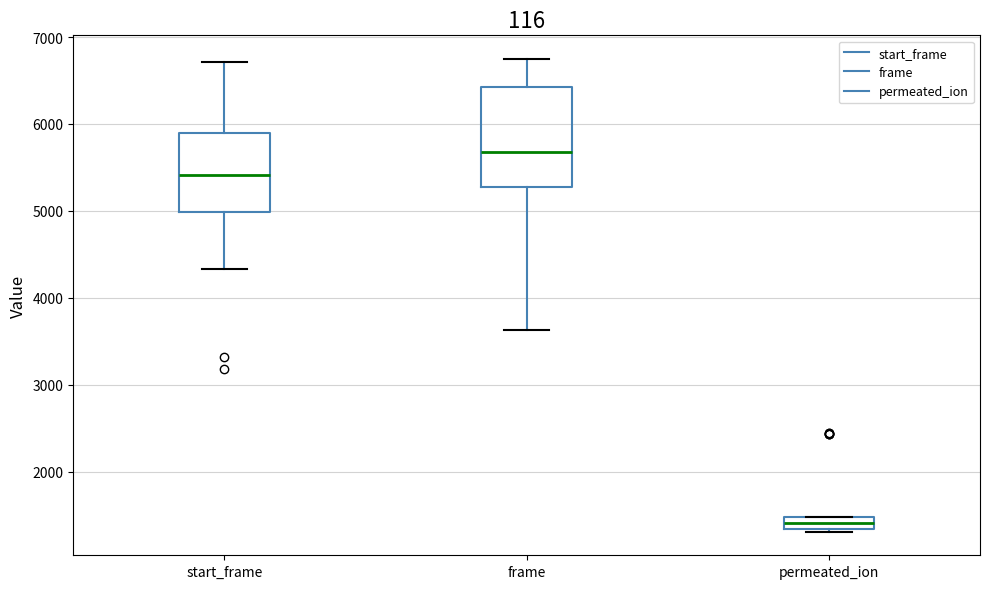

Which box has the highest median line?

frame